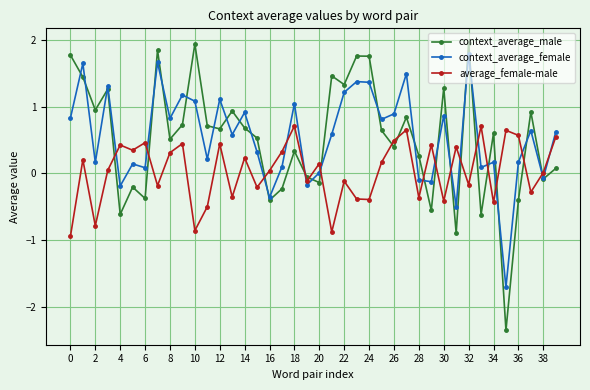

How many interior local valleys does the average_female-male series have?

14